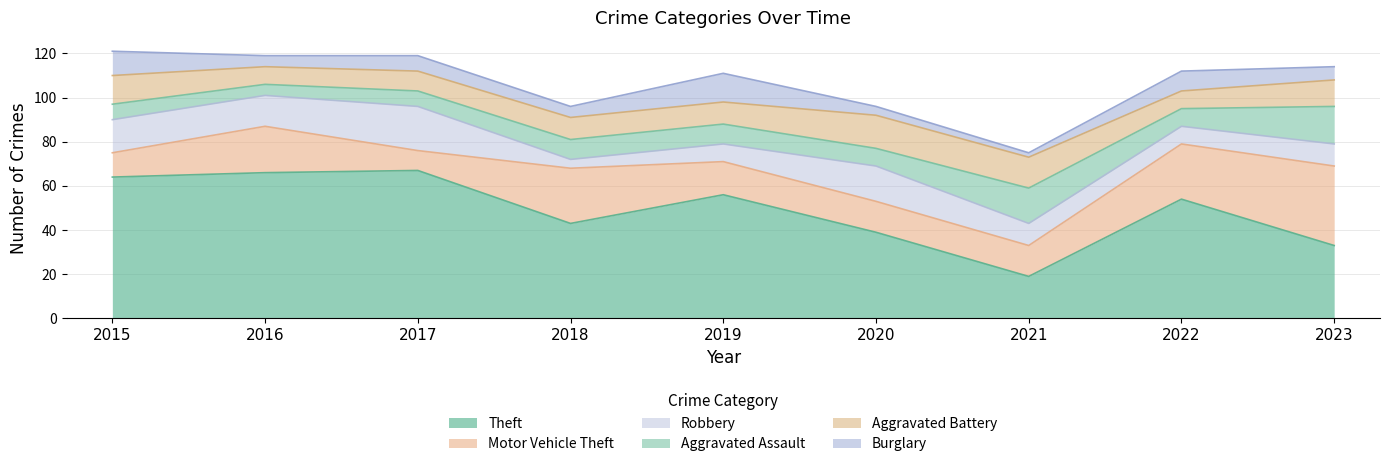

How many intersections are there between Aggravated Assault and Aggravated Battery?

1